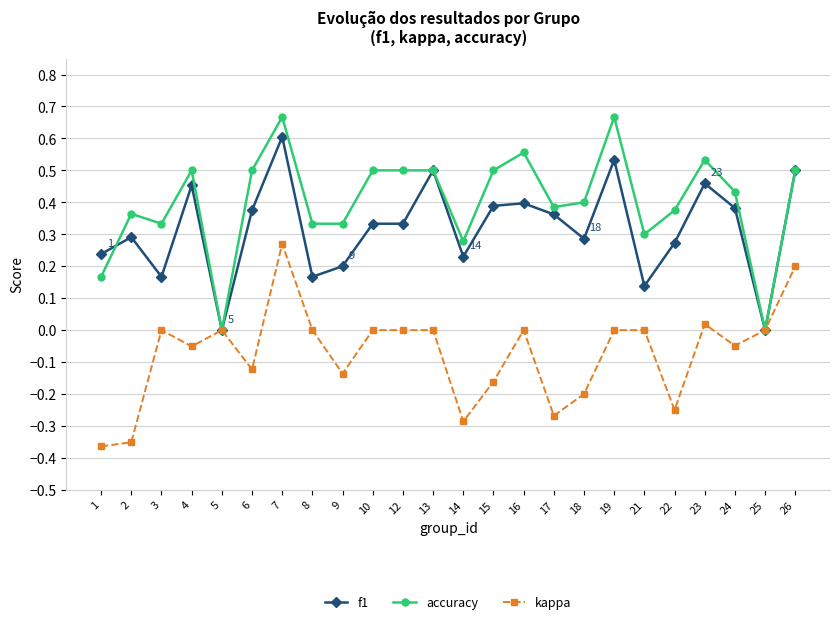

The f1 series shows 0.2 at 3. True or false?

True